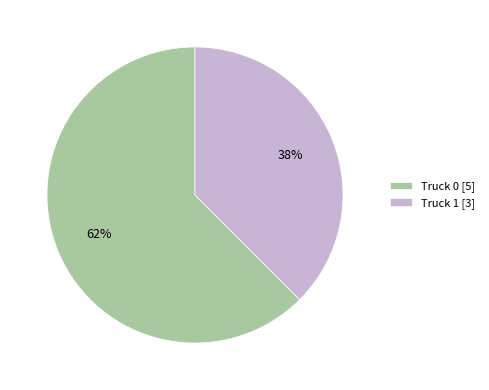

Rank the categories by value from highest to lowest.

Truck 0, Truck 1